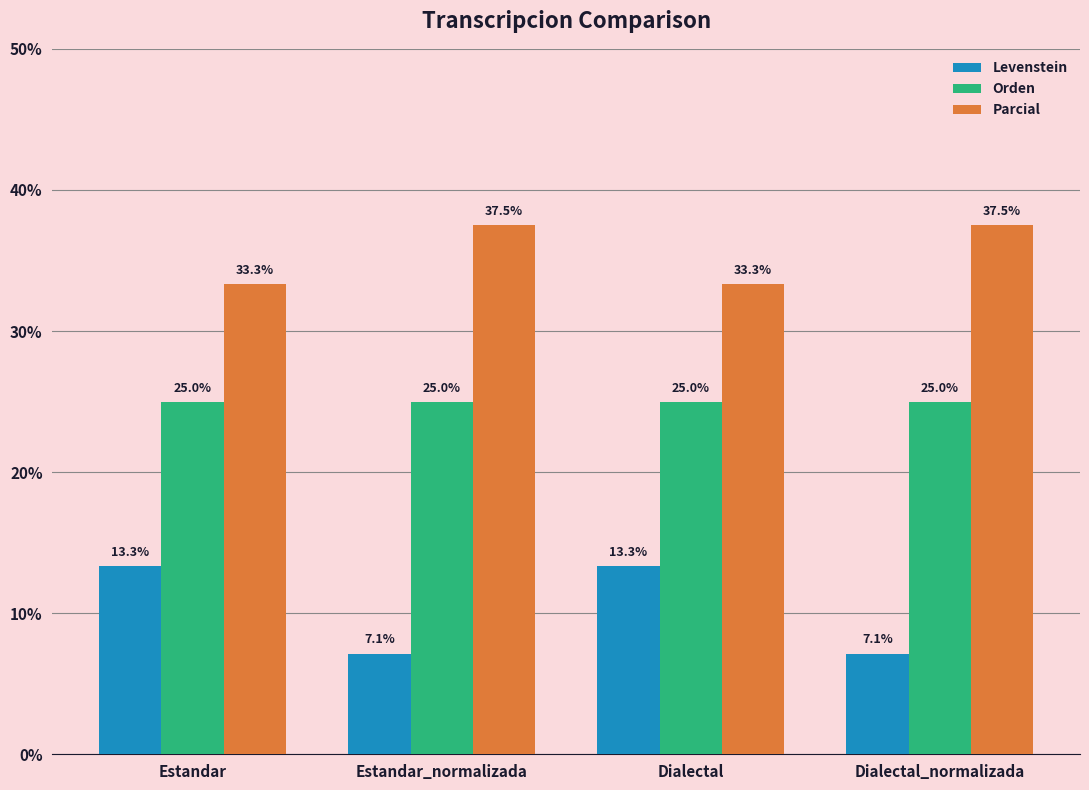

What is the value of the Levenstein bar at the 1st from the left?

13.3